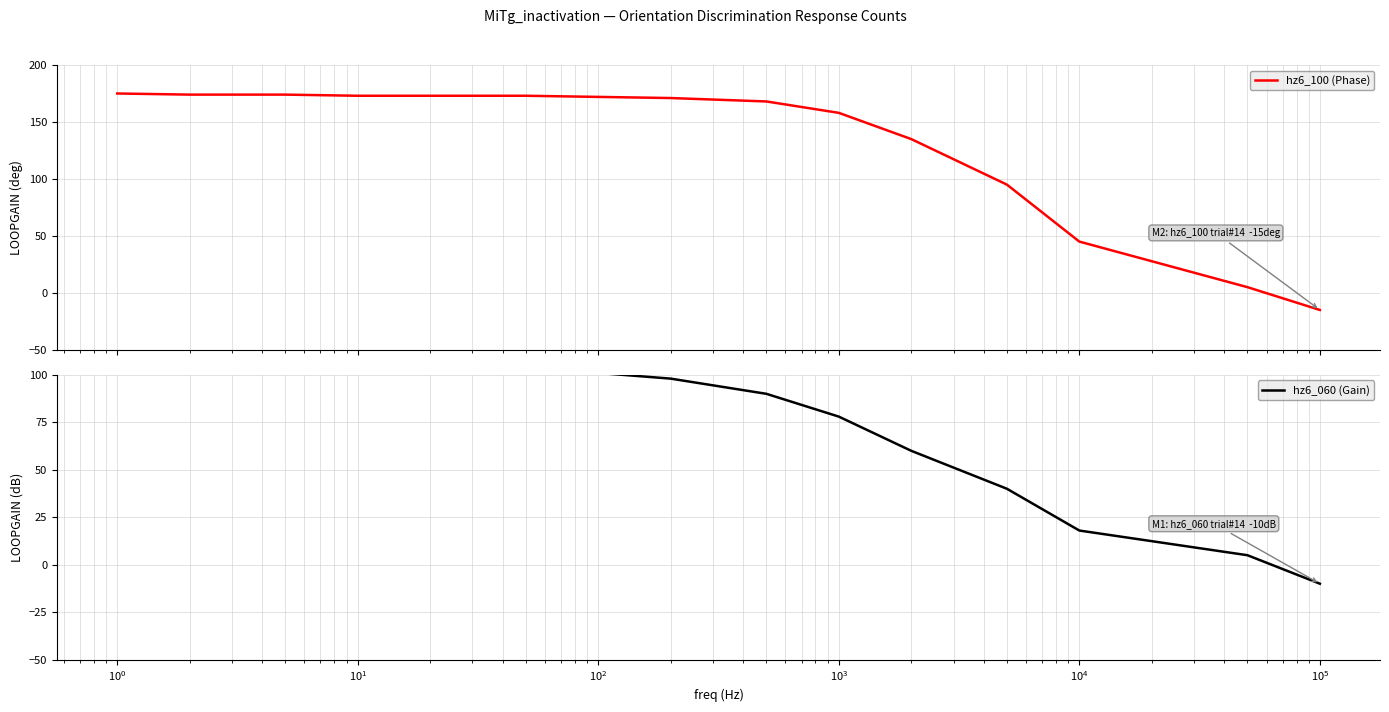

Which series has the largest range (max minus min)?

hz6_100 (Phase)